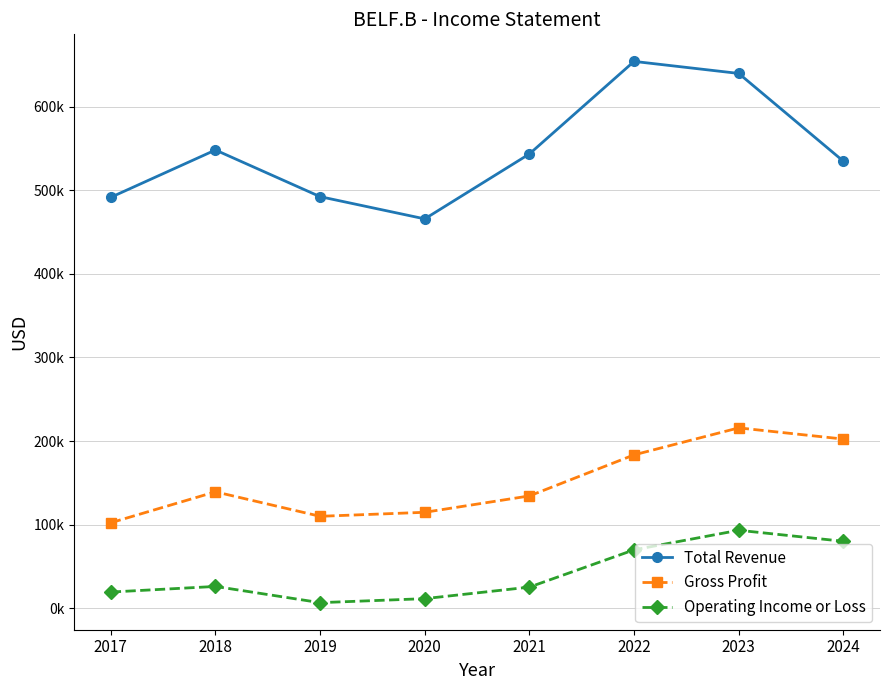

How many interior local peaks does the Gross Profit series have?

2